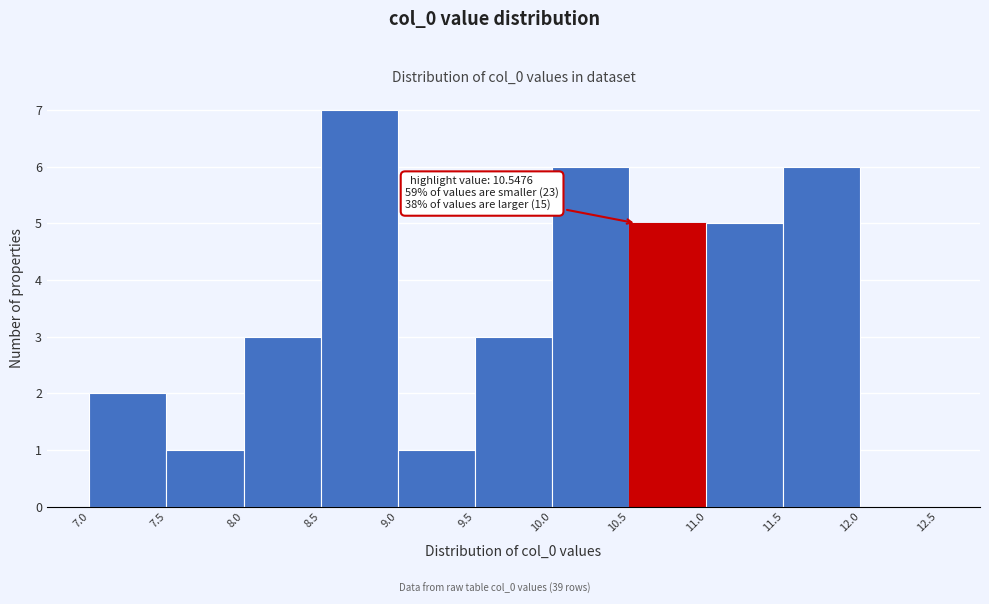

Over which range of the x-axis is the bar tallest?

8.5 to 9.0